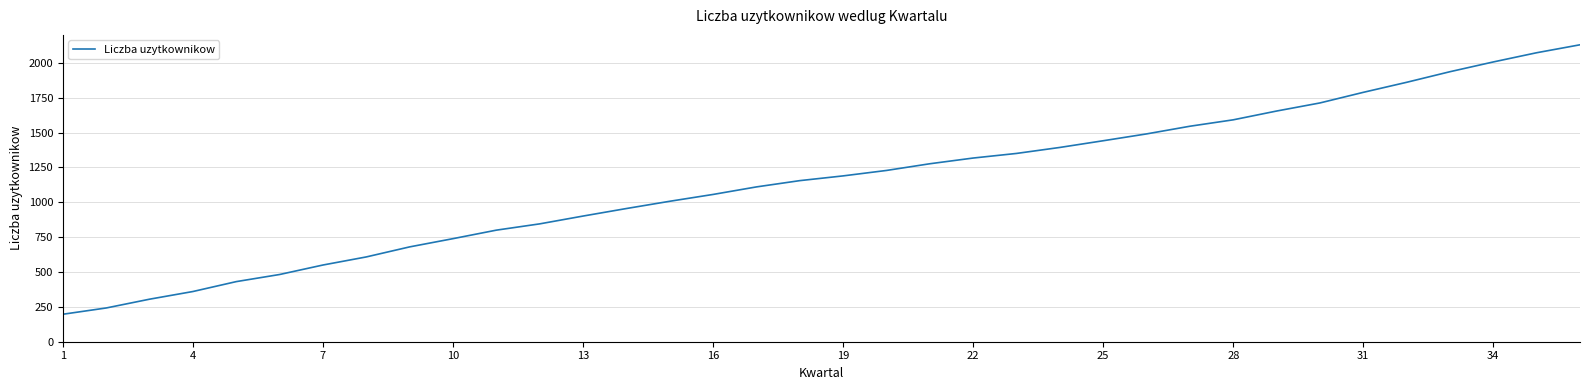

What is the difference between the maximum and minimum values?

1932